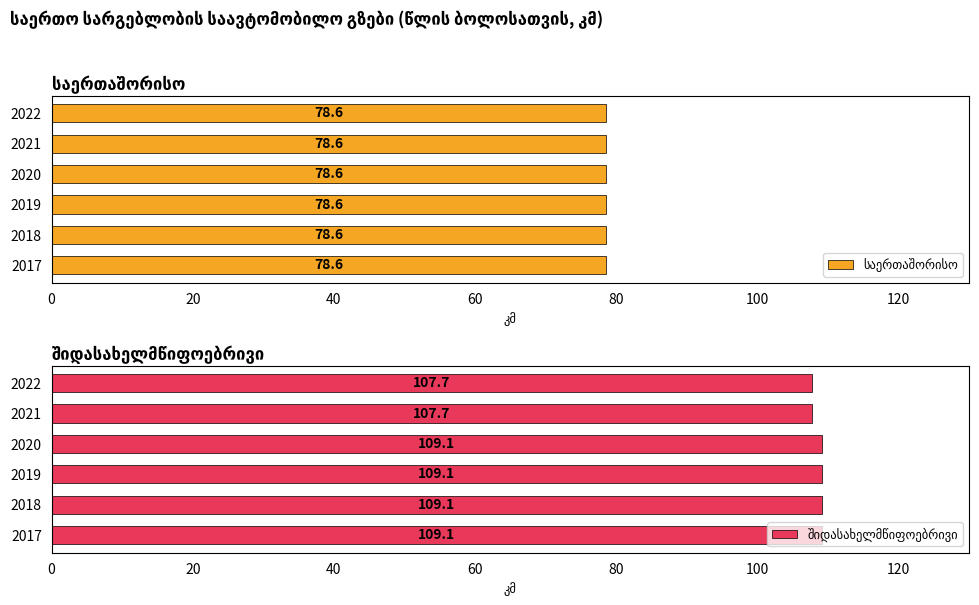

What is the approximate value of შიდასახელმწიფოებრივი at 2018?

109.1